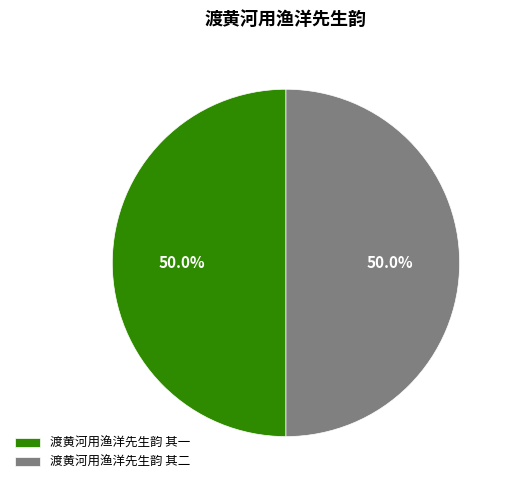

True or false: 渡黄河用渔洋先生韵 其一 accounts for 65% of the total.

False